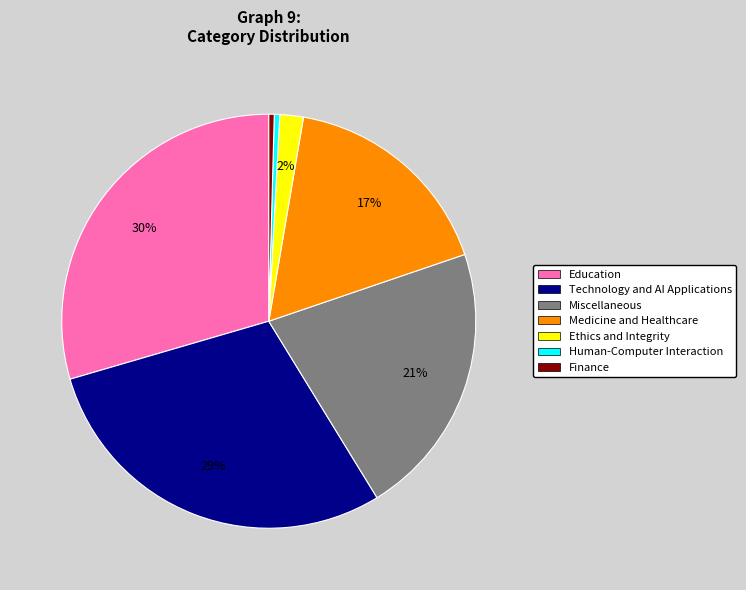

Between Human-Computer Interaction and Technology and AI Applications, which is larger?

Technology and AI Applications